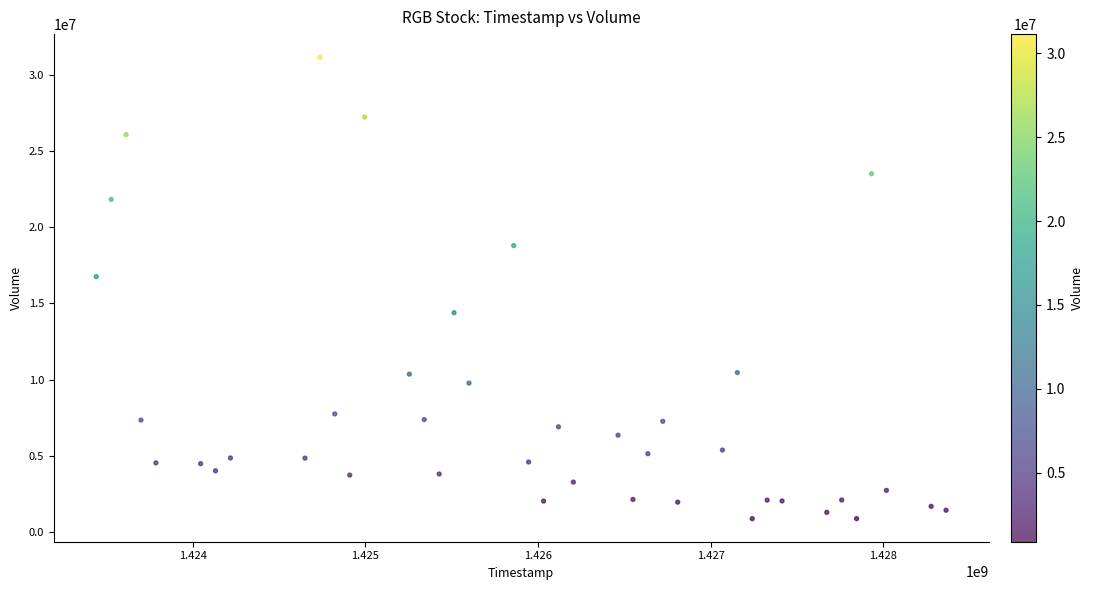

What is the range of X values (max minus min)?

4924800